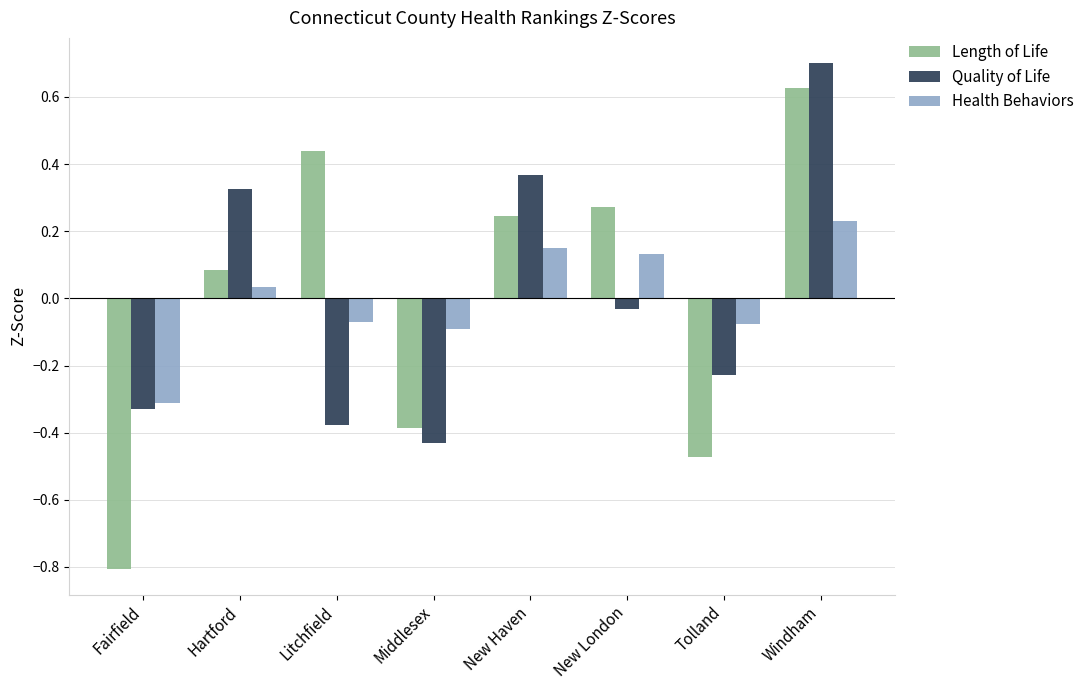

What are all the series names shown in the legend?

Length of Life, Quality of Life, Health Behaviors